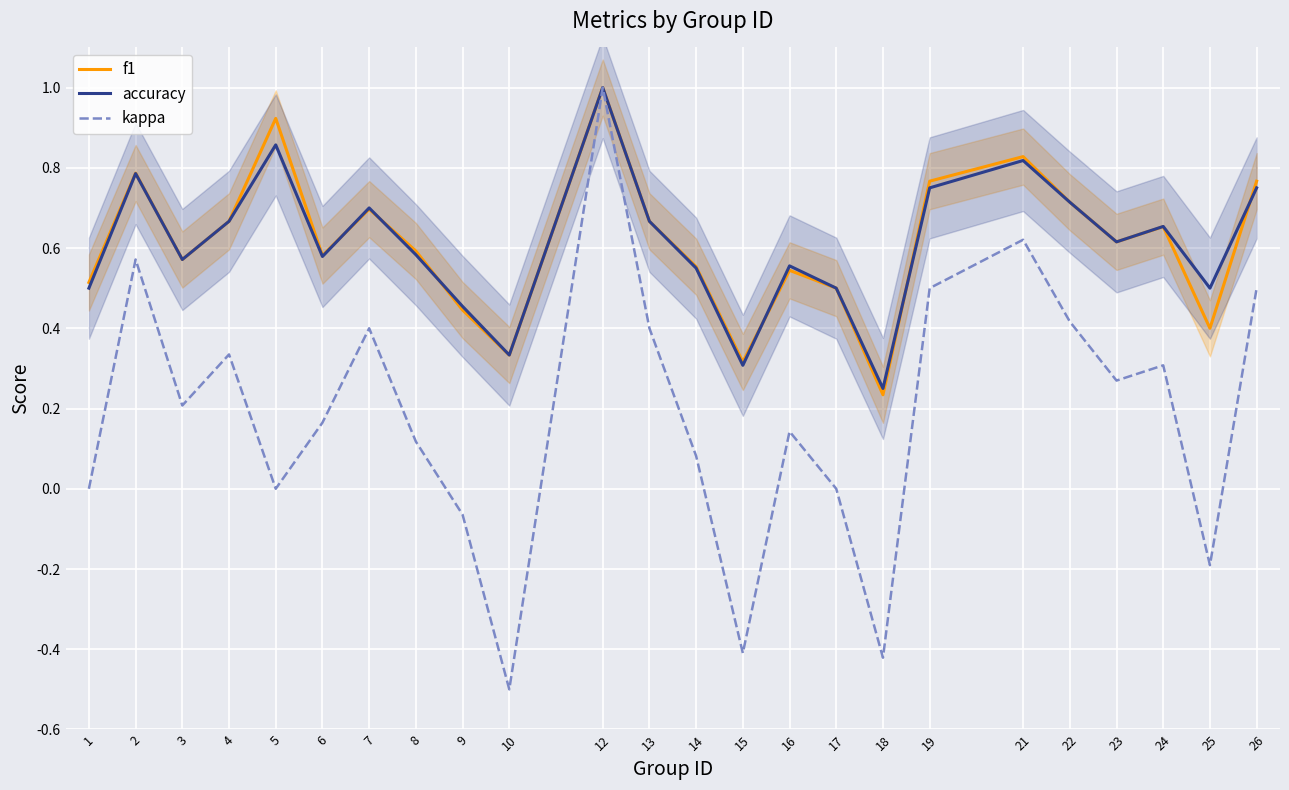

What is the value of the f1 point at the 22nd from the left?

0.7